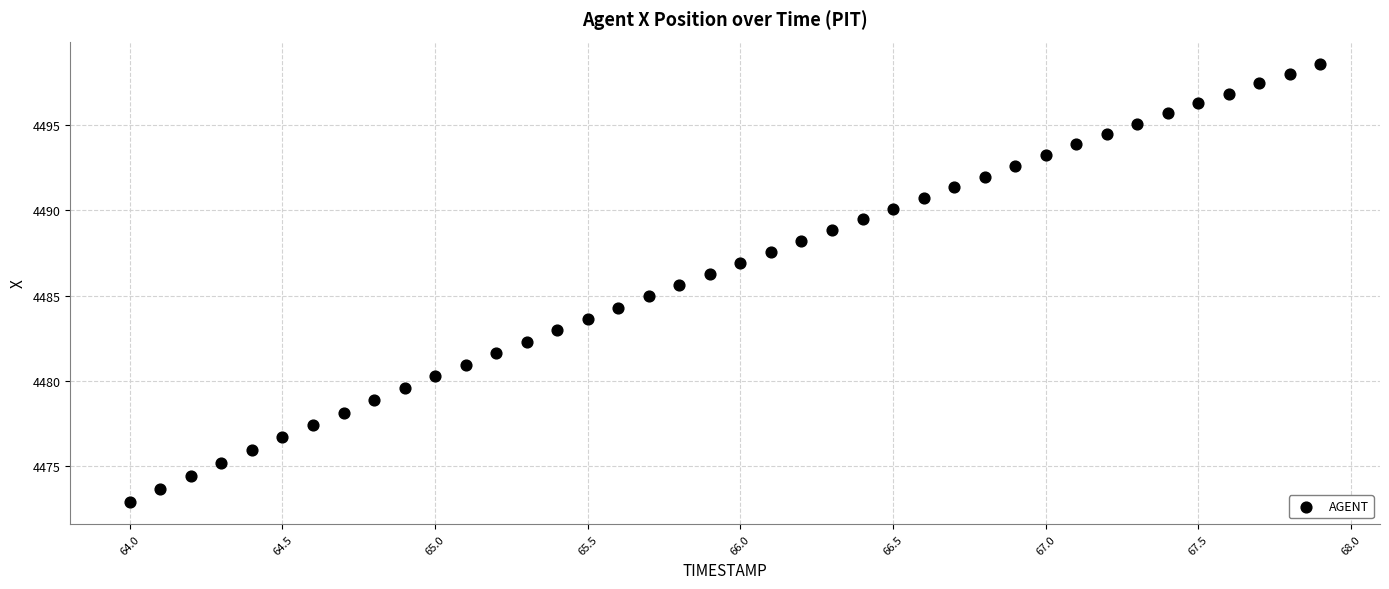

What is the range of X values (max minus min)?

3.9